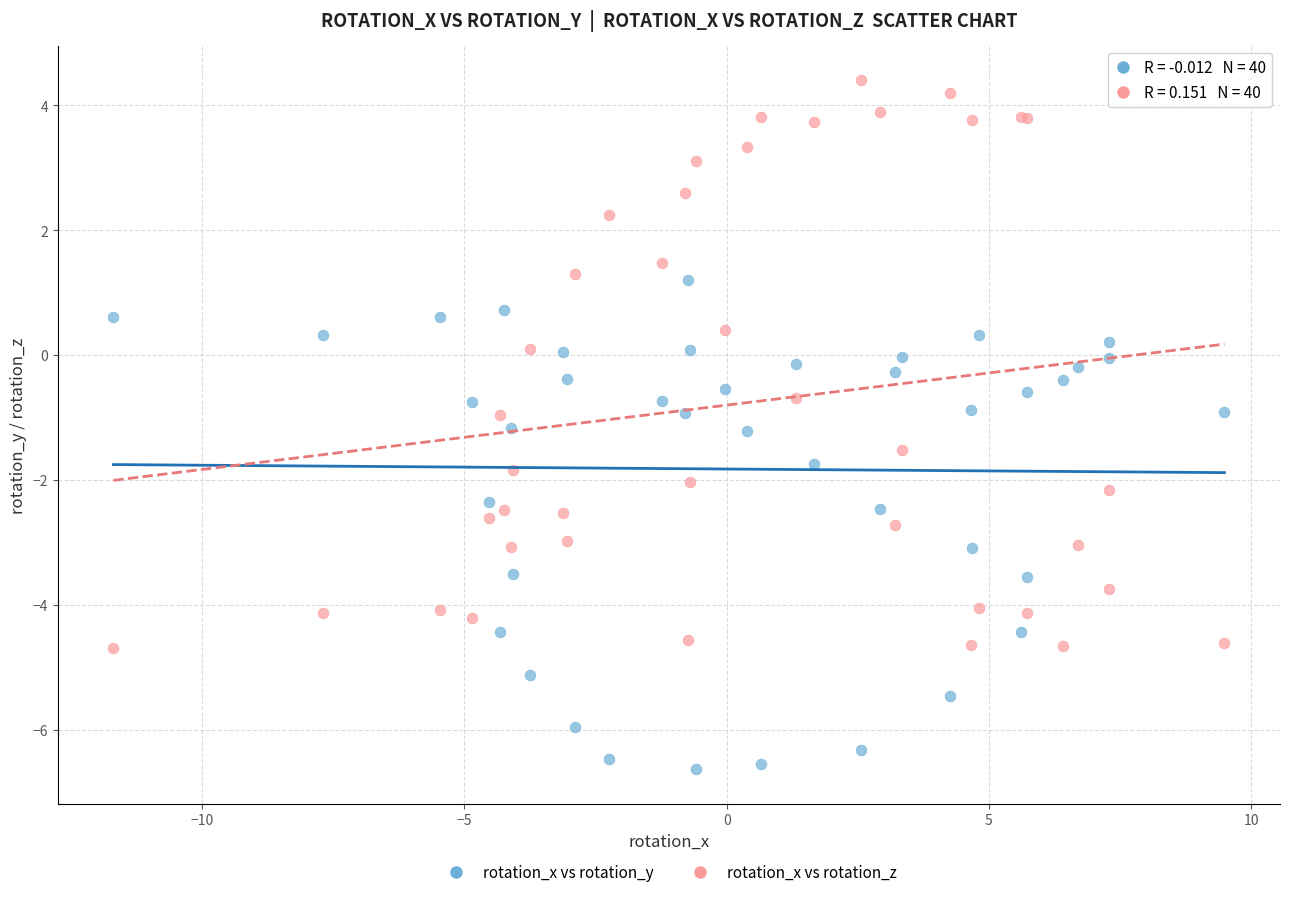

Which series has the widest spread of Y values?

rotation_x vs rotation_z